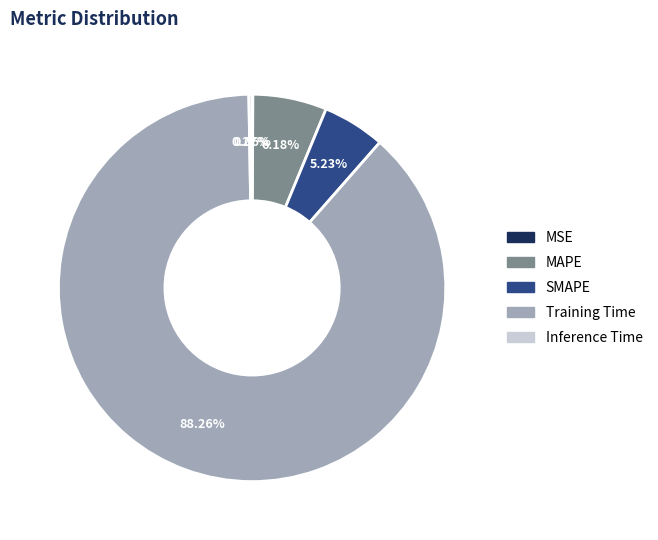

To the nearest percent, what is the average slice percentage?

20%